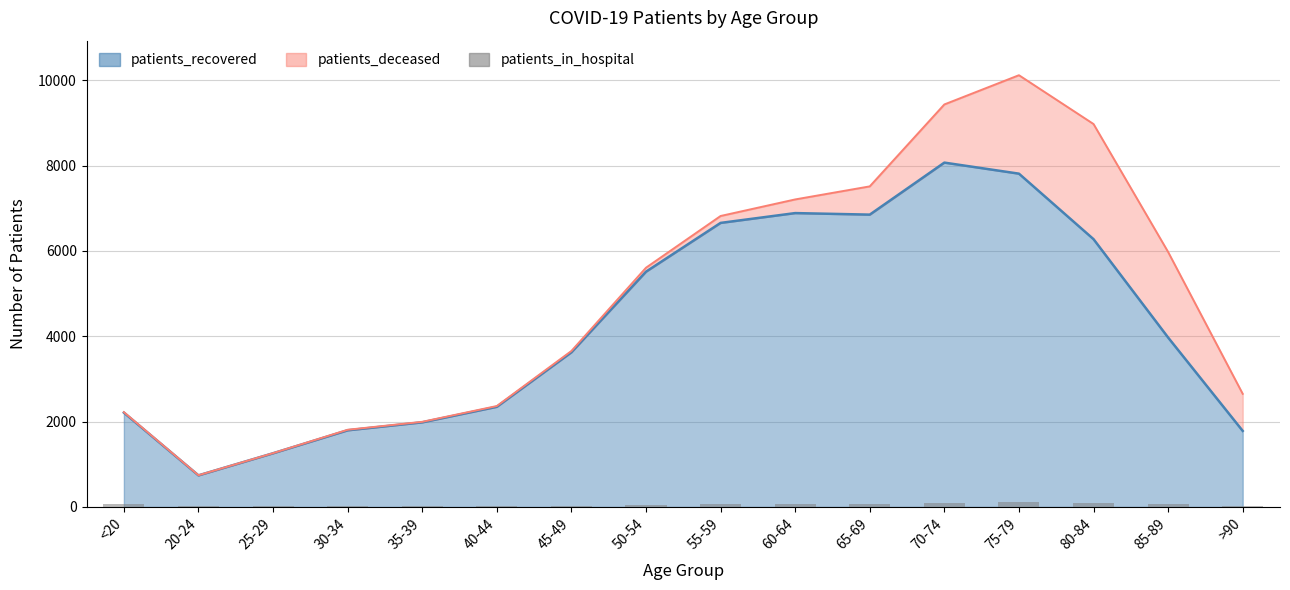

What is the value of the 1st bar from the left?

71